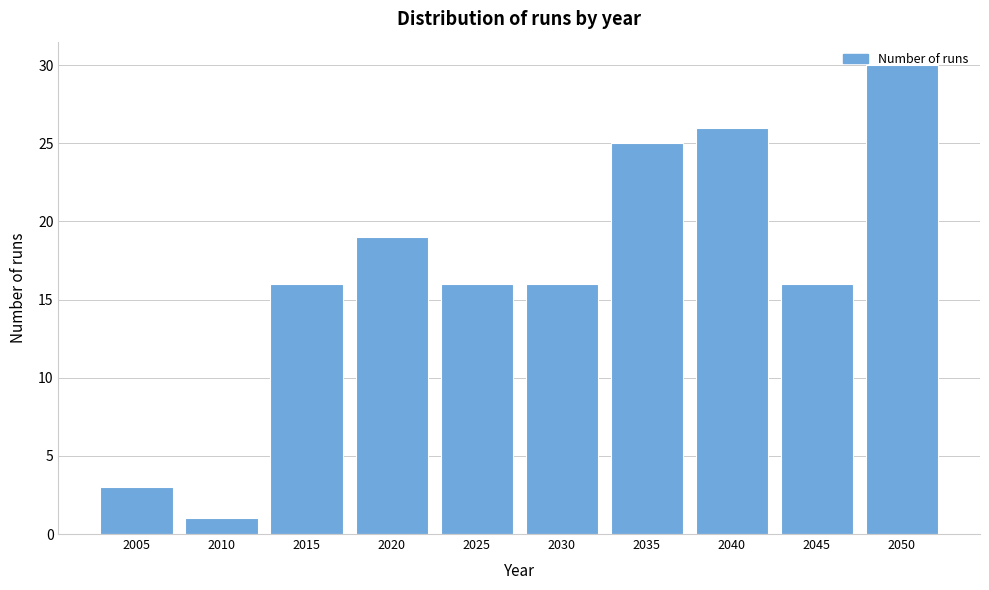

What is the sum of the values at 2045 and 2020?

35